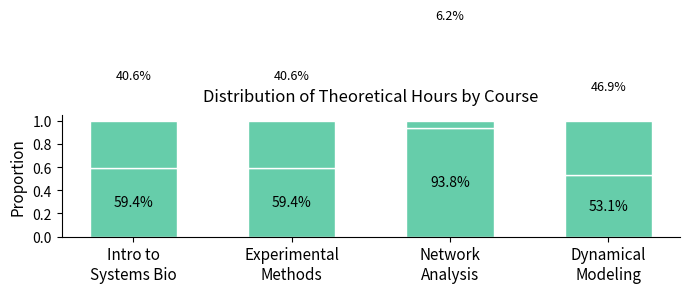

Rank the categories by value from highest to lowest.

Network
Analysis, Intro to
Systems Bio, Experimental
Methods, Dynamical
Modeling